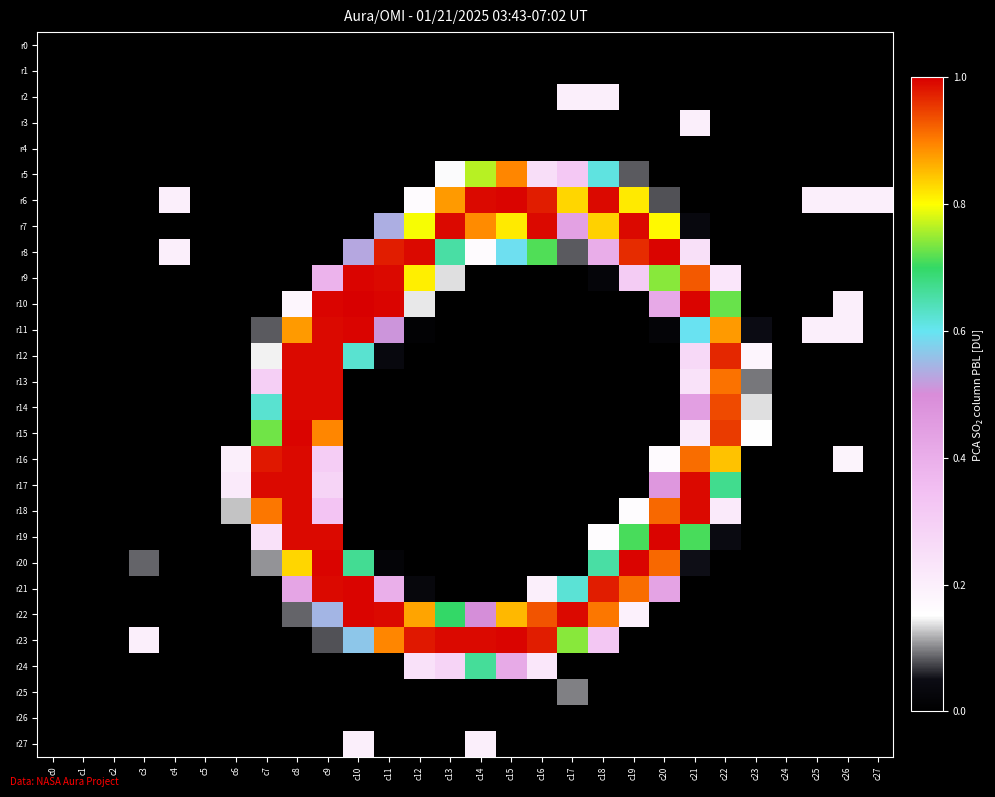

Which series changed the most between c2 and c18?

r6